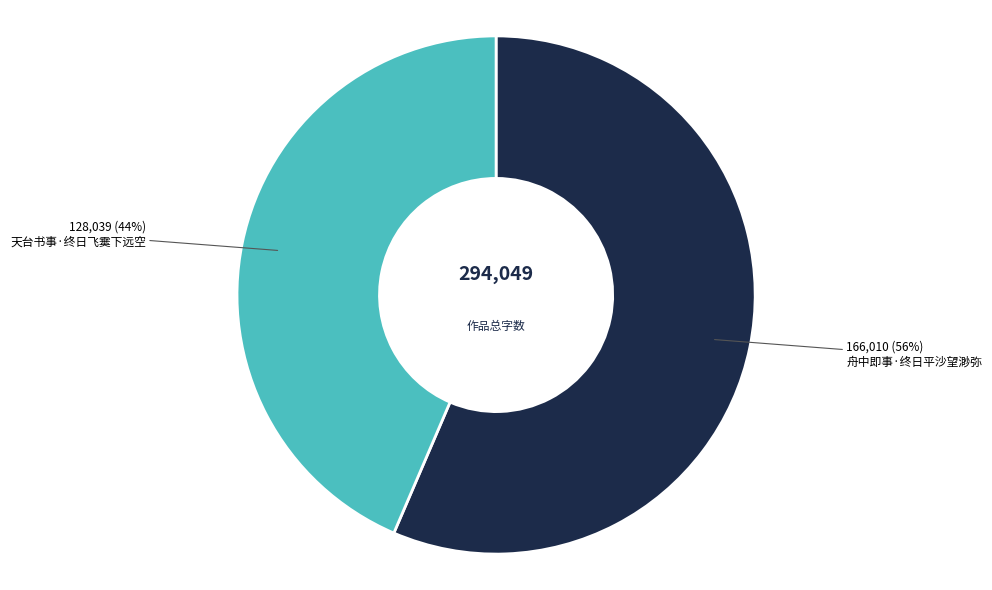

What is the ratio of the value at 舟中即事·终日平沙望渺弥 to the value at 天台书事·终日飞霙下远空?

1.3